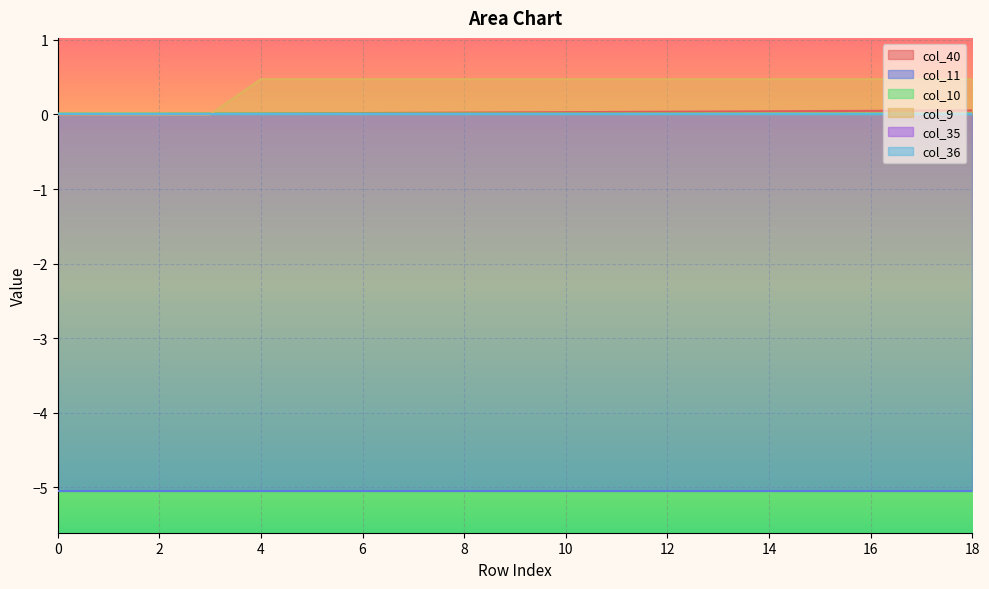

The col_10 series shows 0.0 at 10. True or false?

True